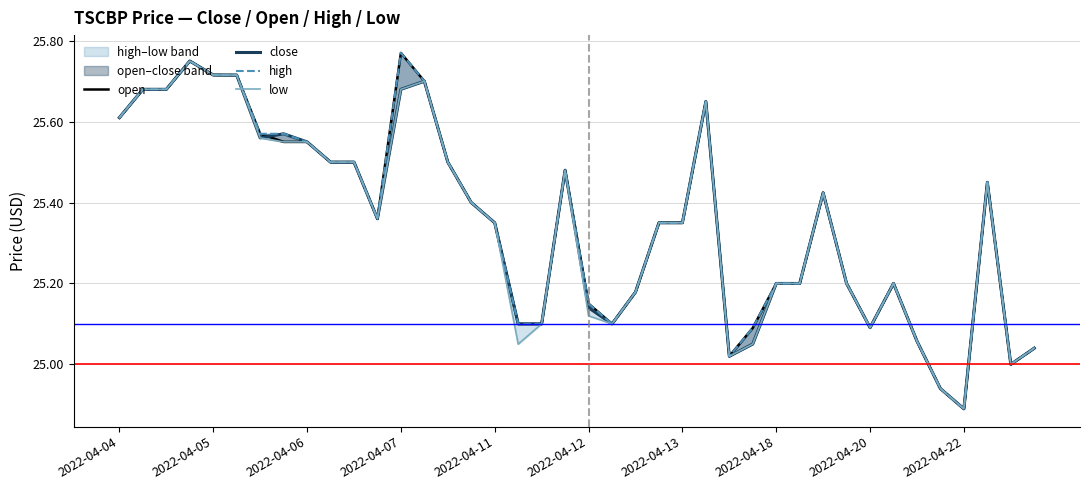

Which series has the largest range (max minus min)?

open